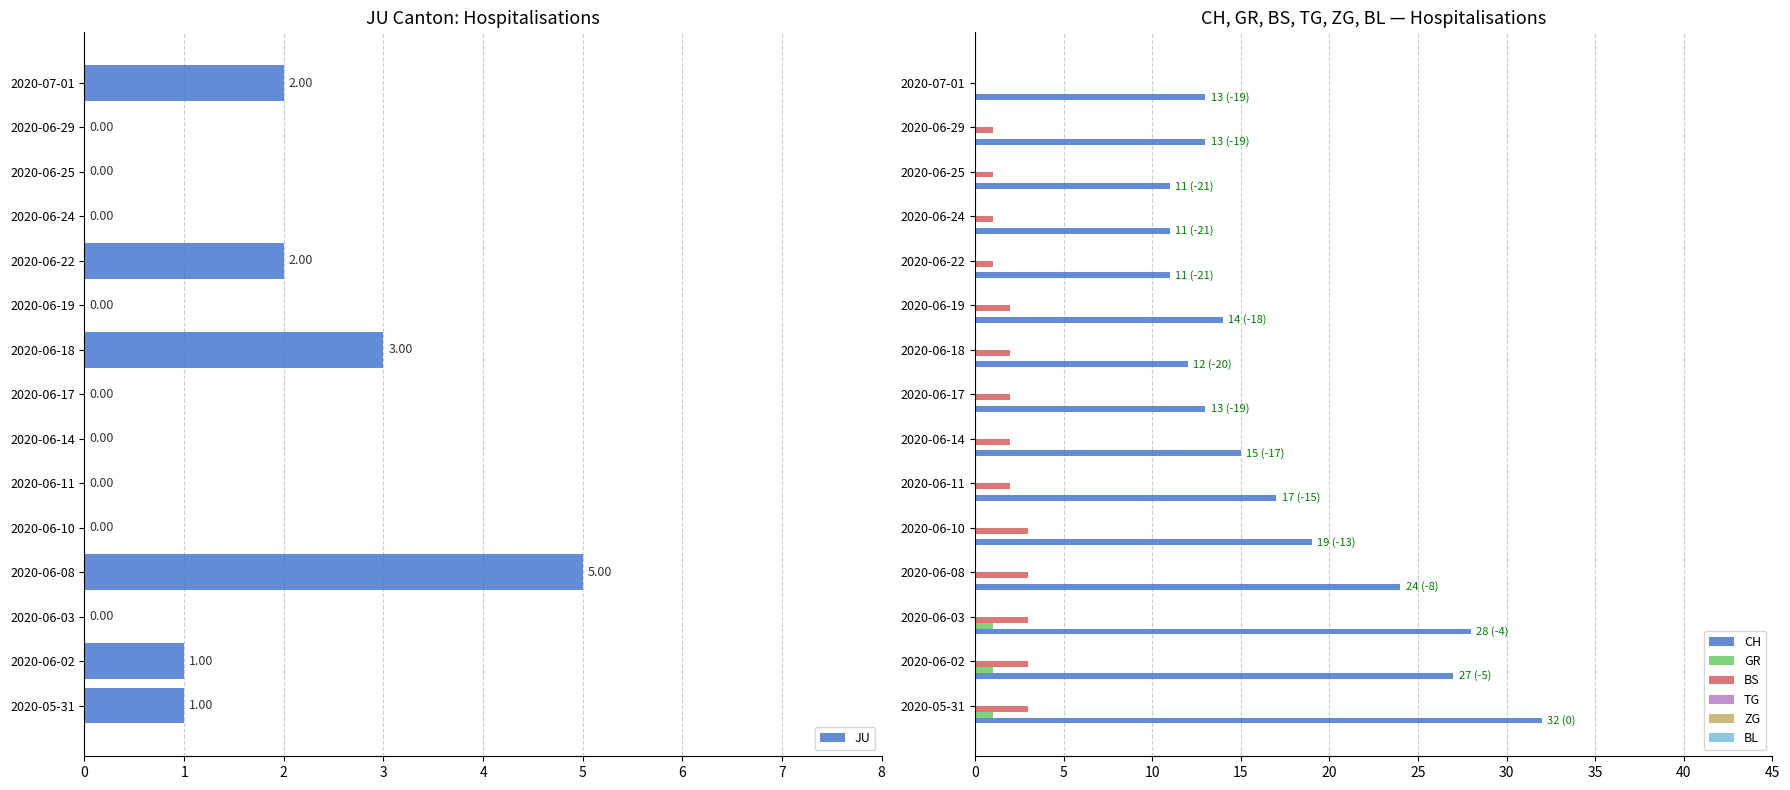

What is the difference between the highest and lowest values at 0?

27